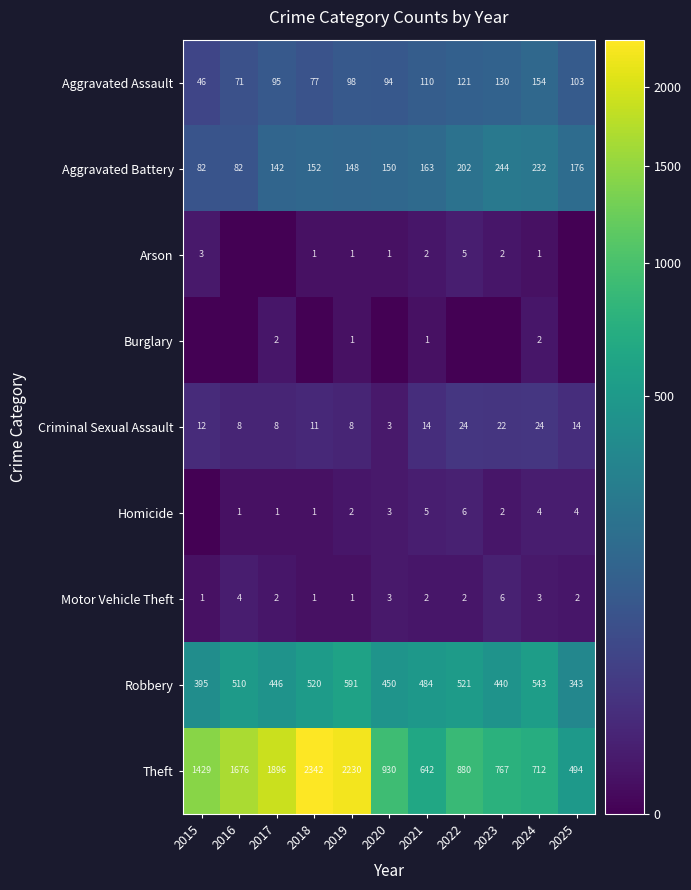

At which label does Motor Vehicle Theft first exceed 2?

2016